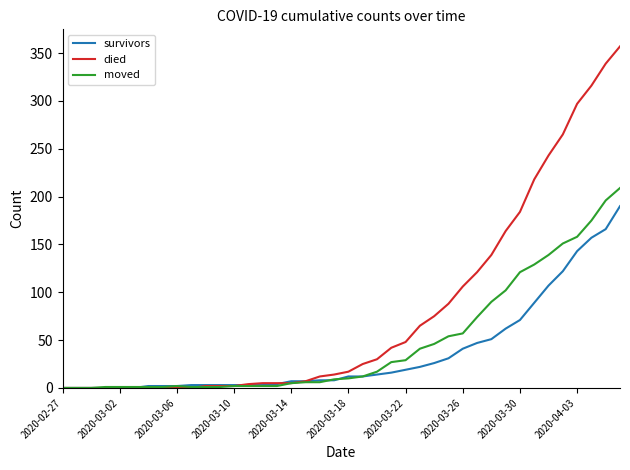

What is the maximum value shown in the chart?

357